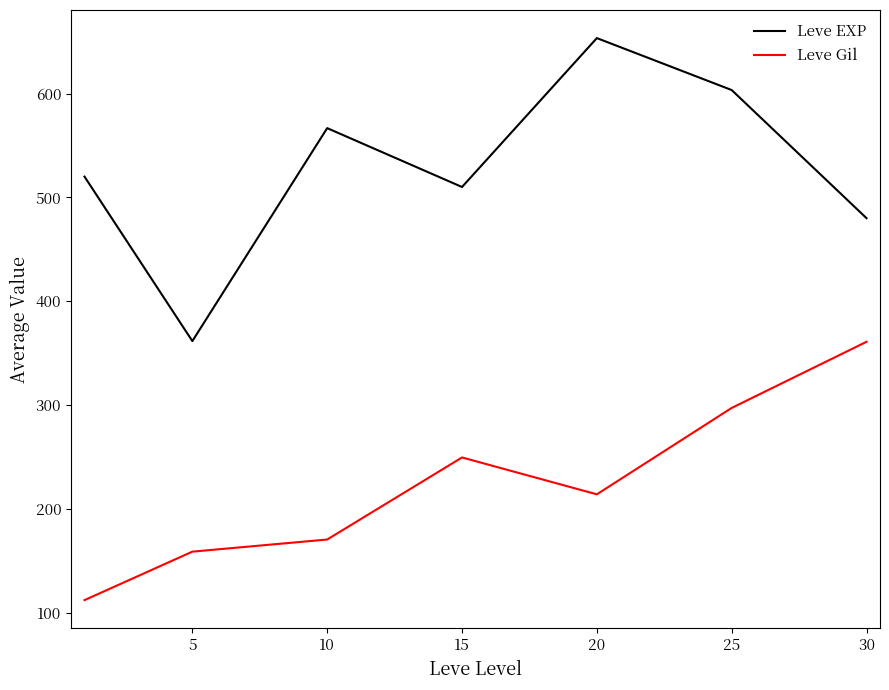

Rank the series by their average value, from highest to lowest.

Leve EXP, Leve Gil